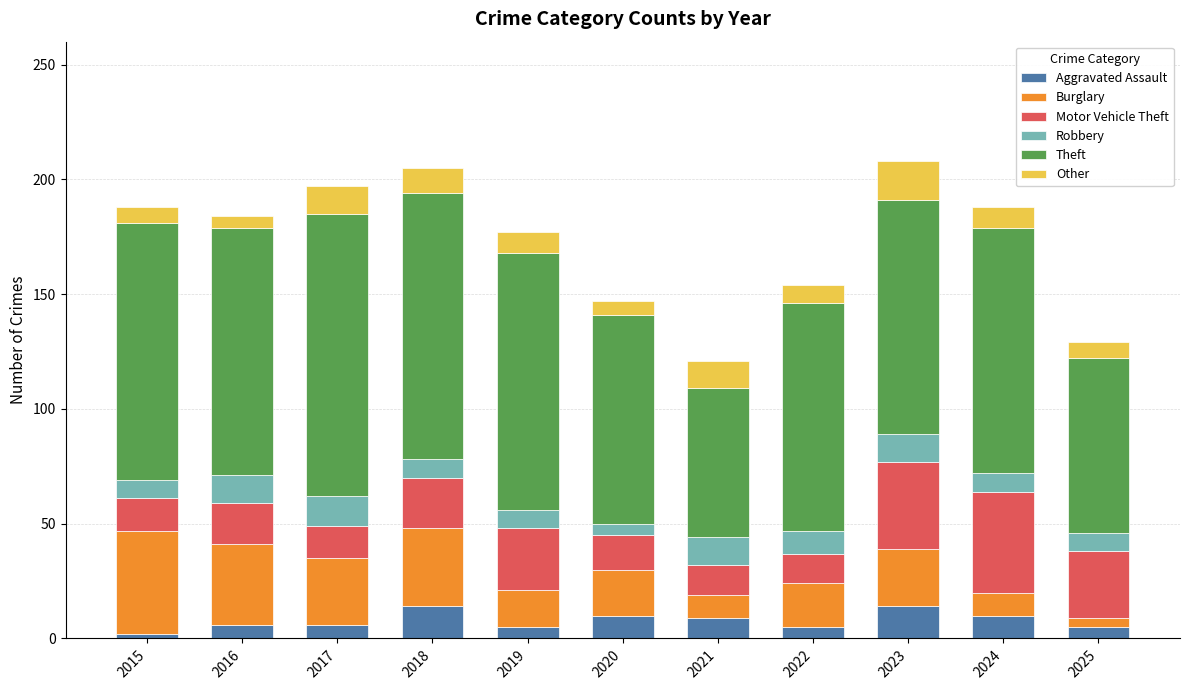

What is the difference between the second highest and minimum values in the Aggravated Assault series?

12